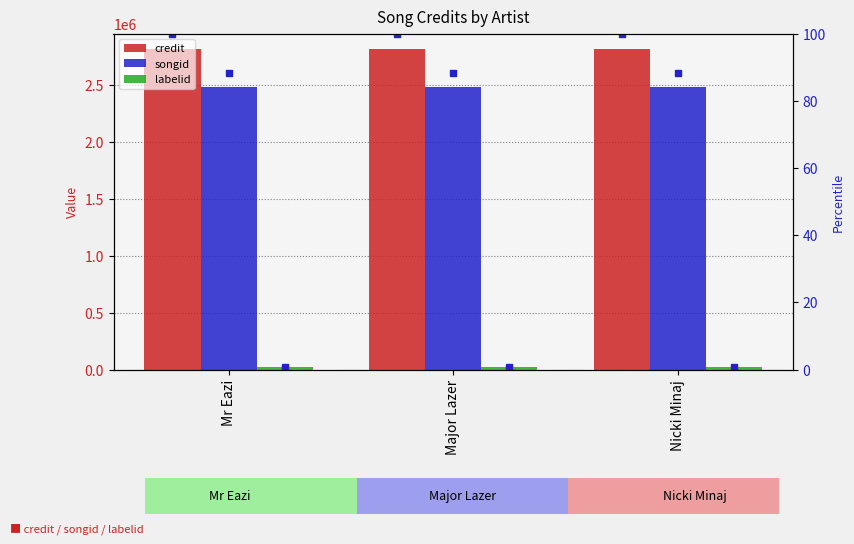

Which category has the highest value in the labelid %rank series?

Mr Eazi